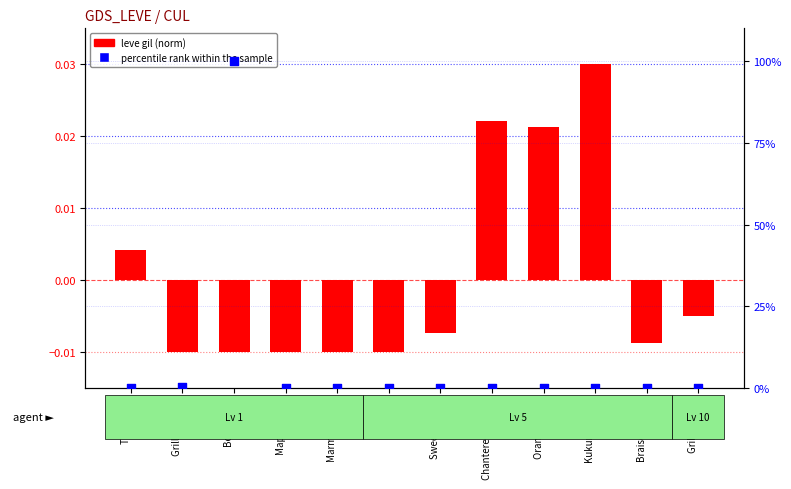

Which series has the largest total across all categories?

percentile rank within the sample